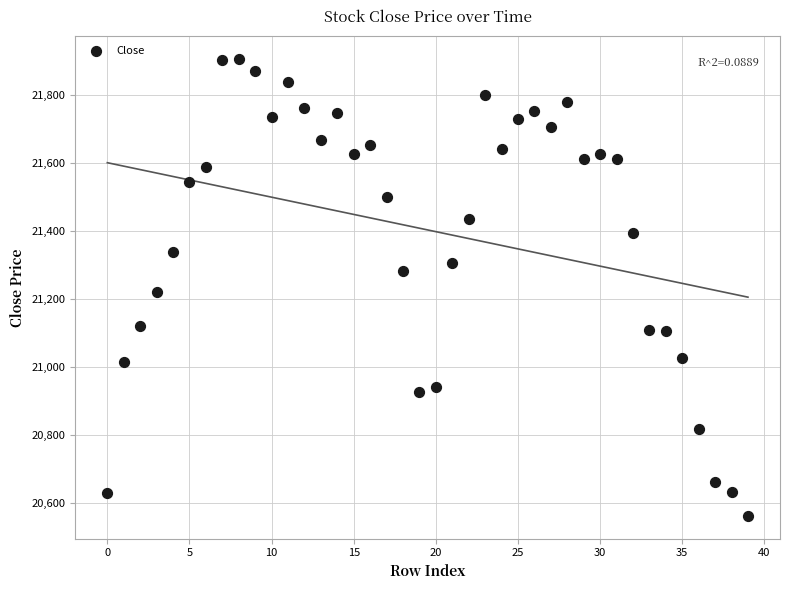

What is the range of Y values (max minus min)?

1343.0